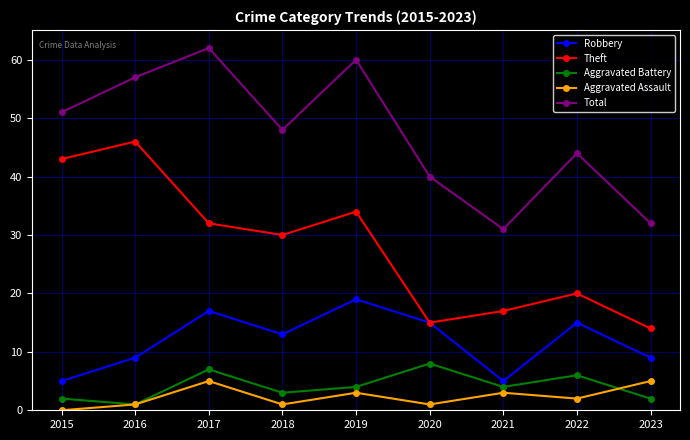

Which category has the highest value in the Theft series?

2016